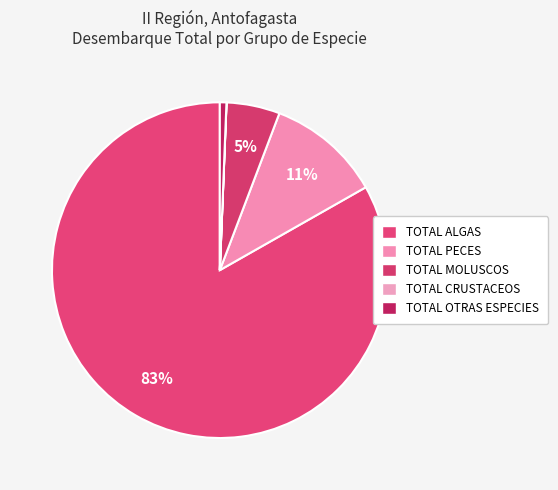

To the nearest percent, what is the difference between the TOTAL MOLUSCOS and TOTAL ALGAS slice percentages?

78%